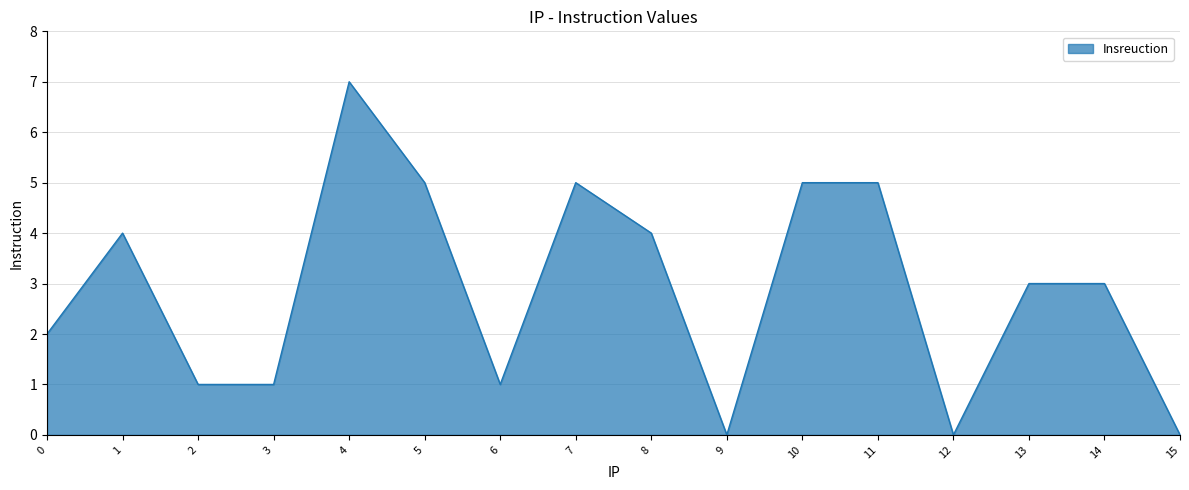

The value at 10 is 1. True or false?

False